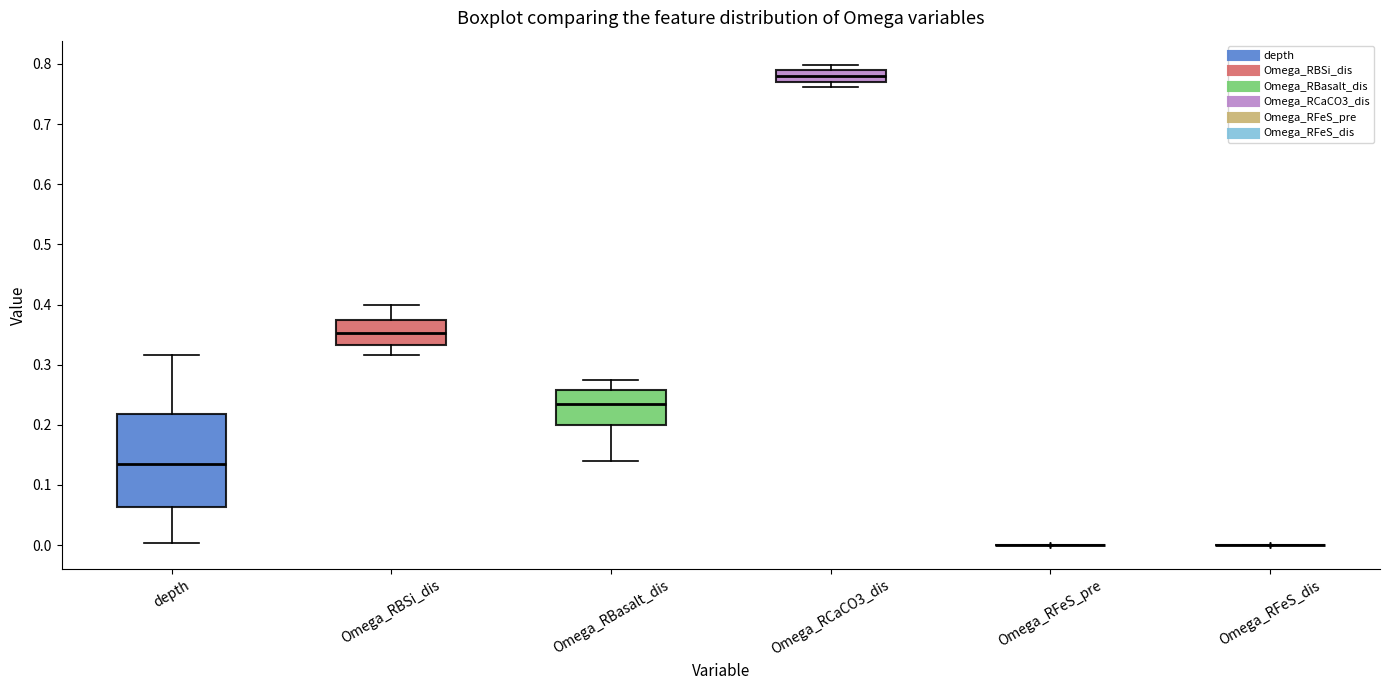

Reading left to right, transcribe this box plot: for each box, give where its median line is, the range the box spans, and where its two whiskers end, as read against the y-axis. The values are not printed on the chart, so give them approximately, as read against the axis.

depth: median 0.13, box 0.06 to 0.22, whiskers 0.00 to 0.32
Omega_RBSi_dis: median 0.35, box 0.33 to 0.37, whiskers 0.32 to 0.40
Omega_RBasalt_dis: median 0.23, box 0.20 to 0.26, whiskers 0.14 to 0.27
Omega_RCaCO3_dis: median 0.78, box 0.77 to 0.79, whiskers 0.76 to 0.80
Omega_RFeS_pre: box collapsed to a line at 0.00, whiskers 0.00 to 0.00
Omega_RFeS_dis: box collapsed to a line at 0.00, whiskers 0.00 to 0.00